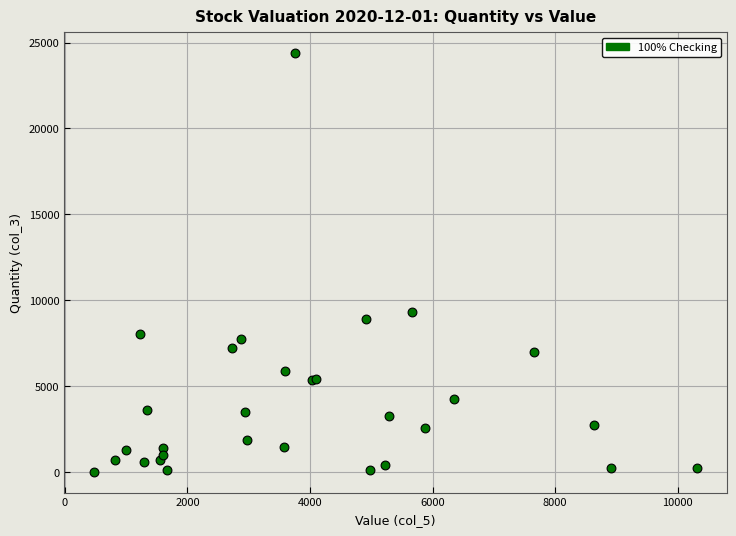

What Y value in the scatter plot is closest to 12191?

9293